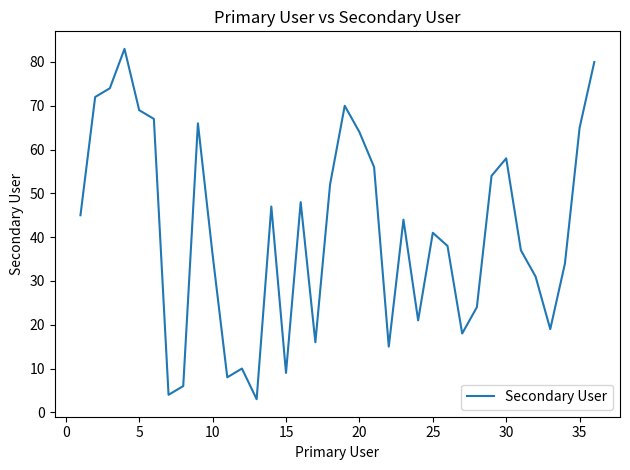

What is the smallest value displayed?

3